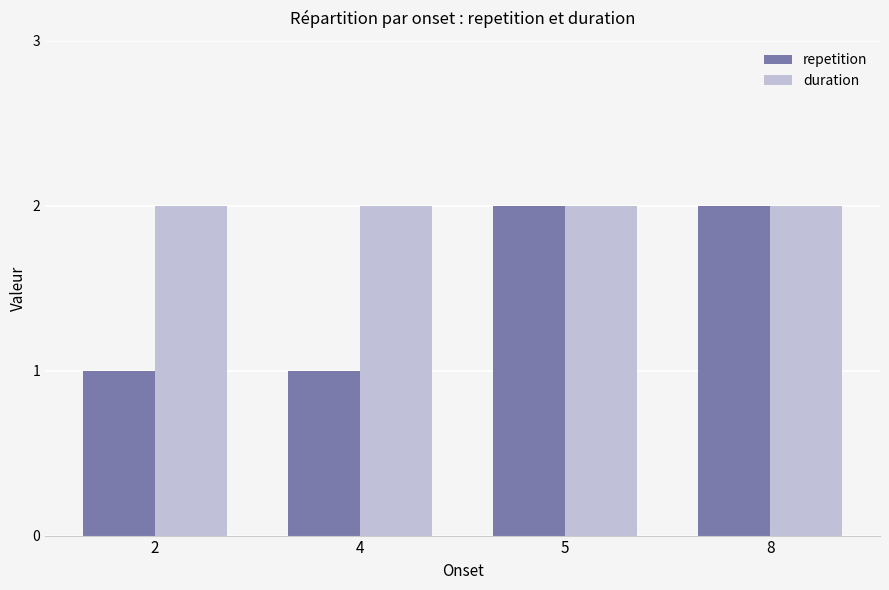

True or false: duration has a value of 1 at 5.

False